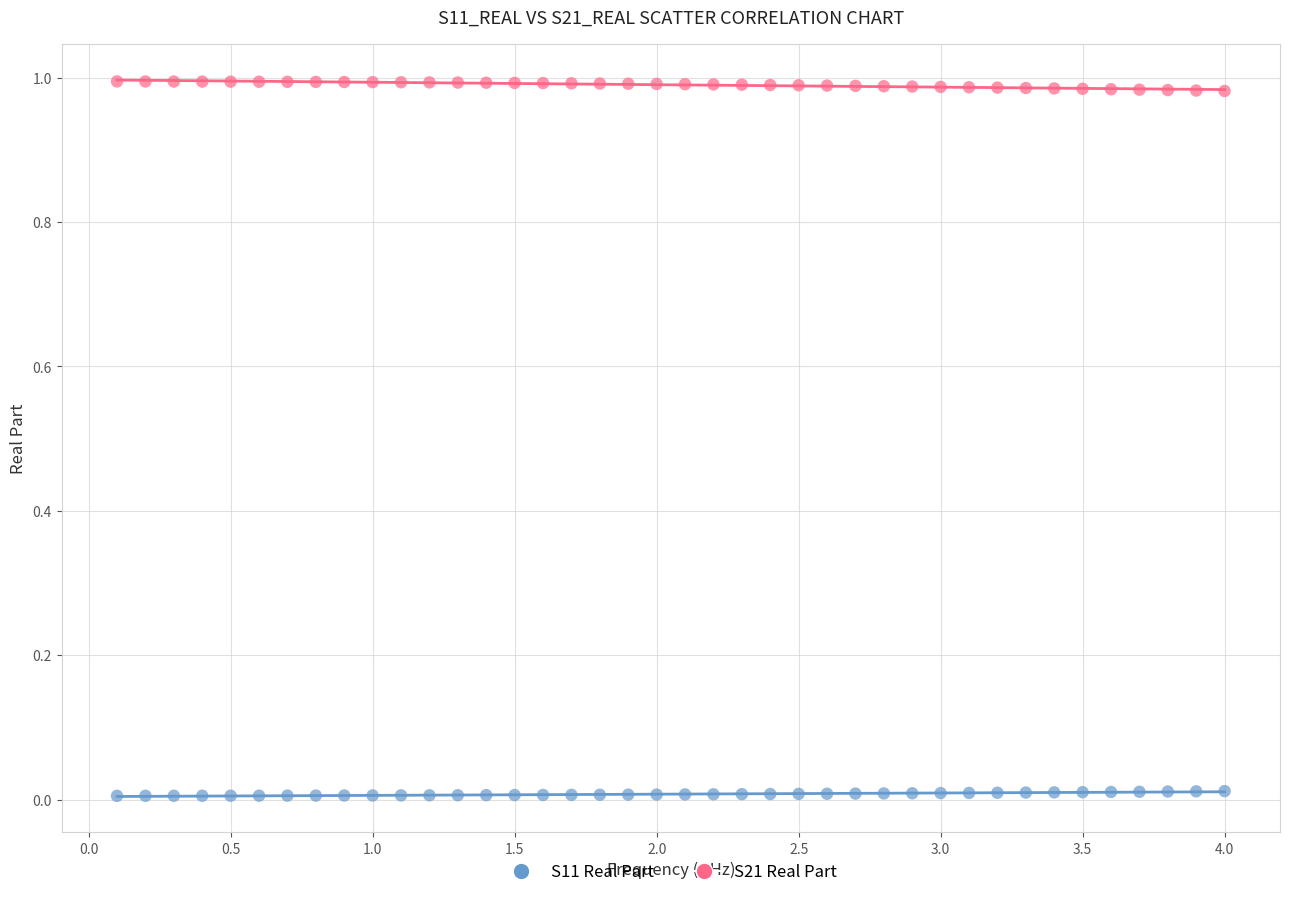

Across all data points, what is the range of X values (max minus min)?

3.9